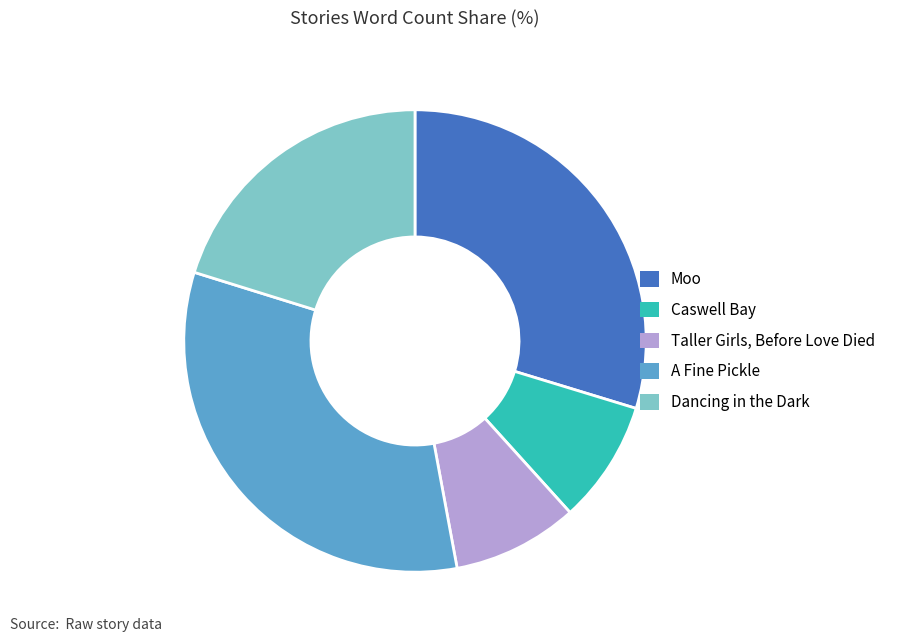

Count the number of slices in the pie.

5